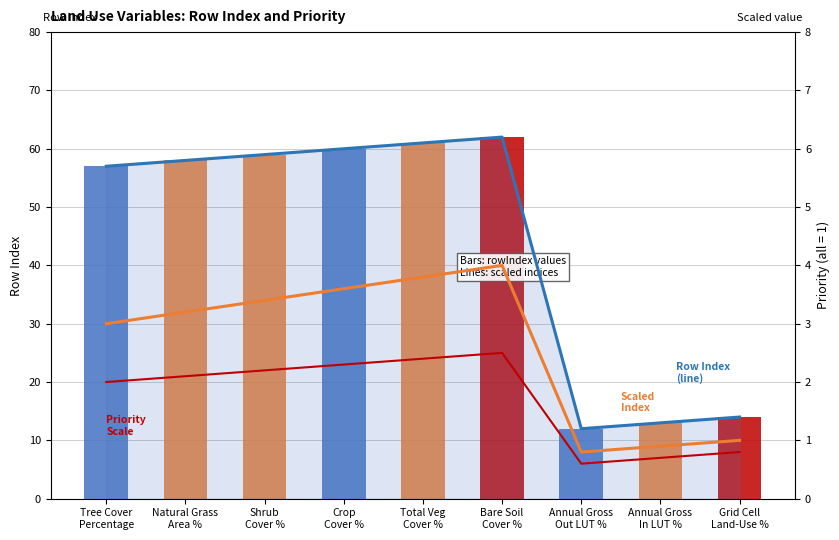

What is the maximum value for Variable Row Index (line)?

6.2